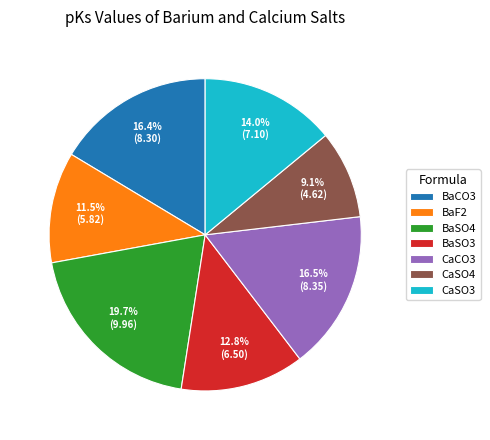

Is there any slice that represents more than half of the pie?

No